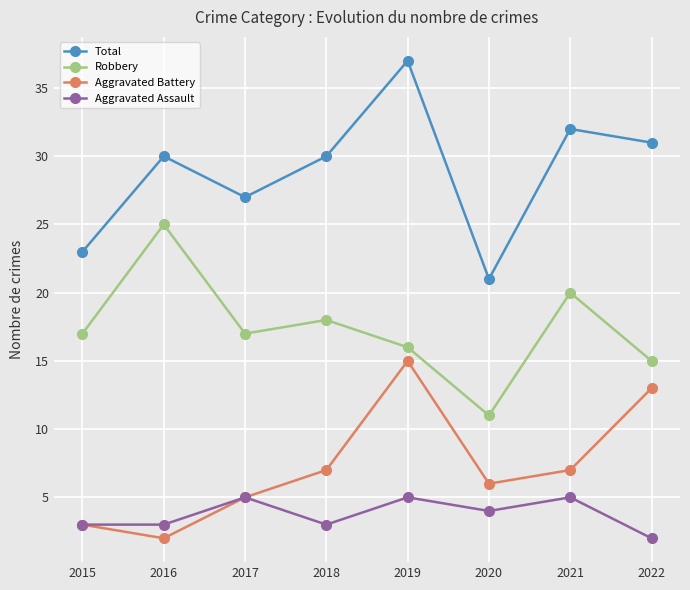

What is the spread (max minus min) of values at 2021?

27